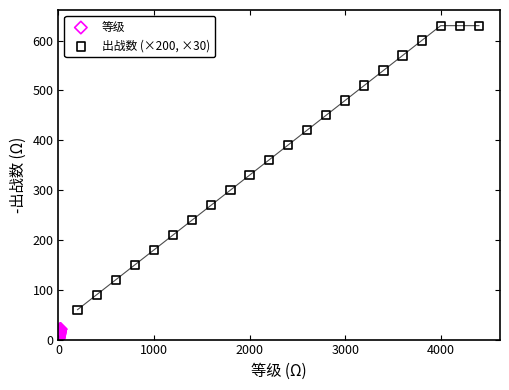

Which series reaches the maximum Y coordinate?

出战数 (×200, ×30)